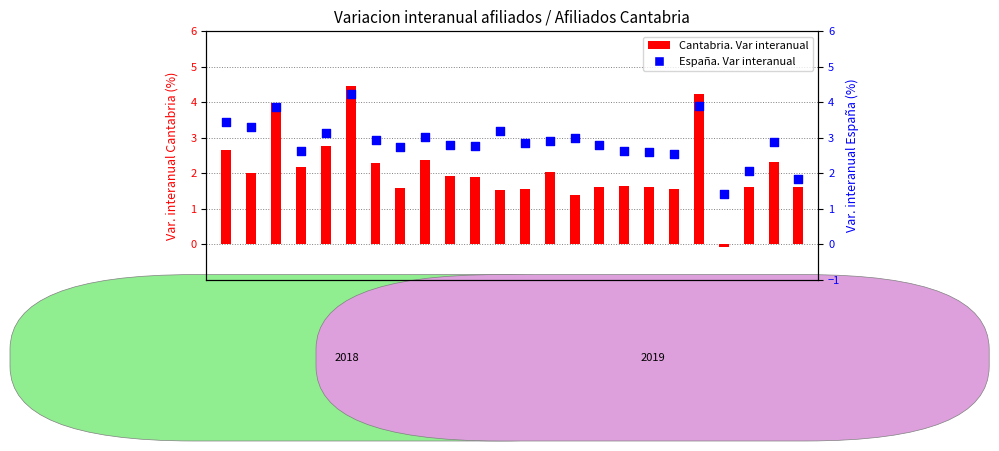

At which category is the sum across all series the highest?

2018-6